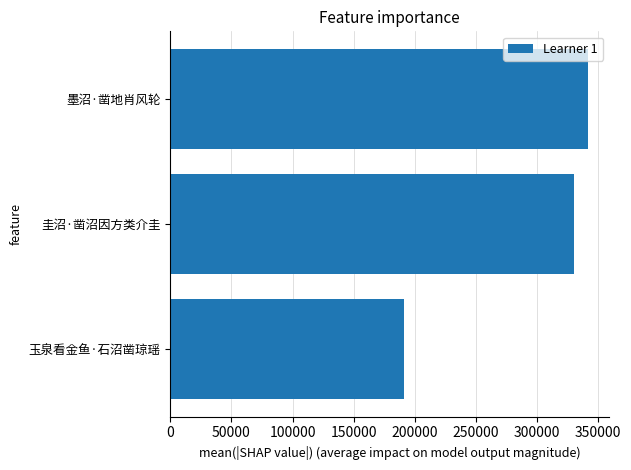

Where is the data nearest to the value 266330?

圭沼·凿沼因方类介圭